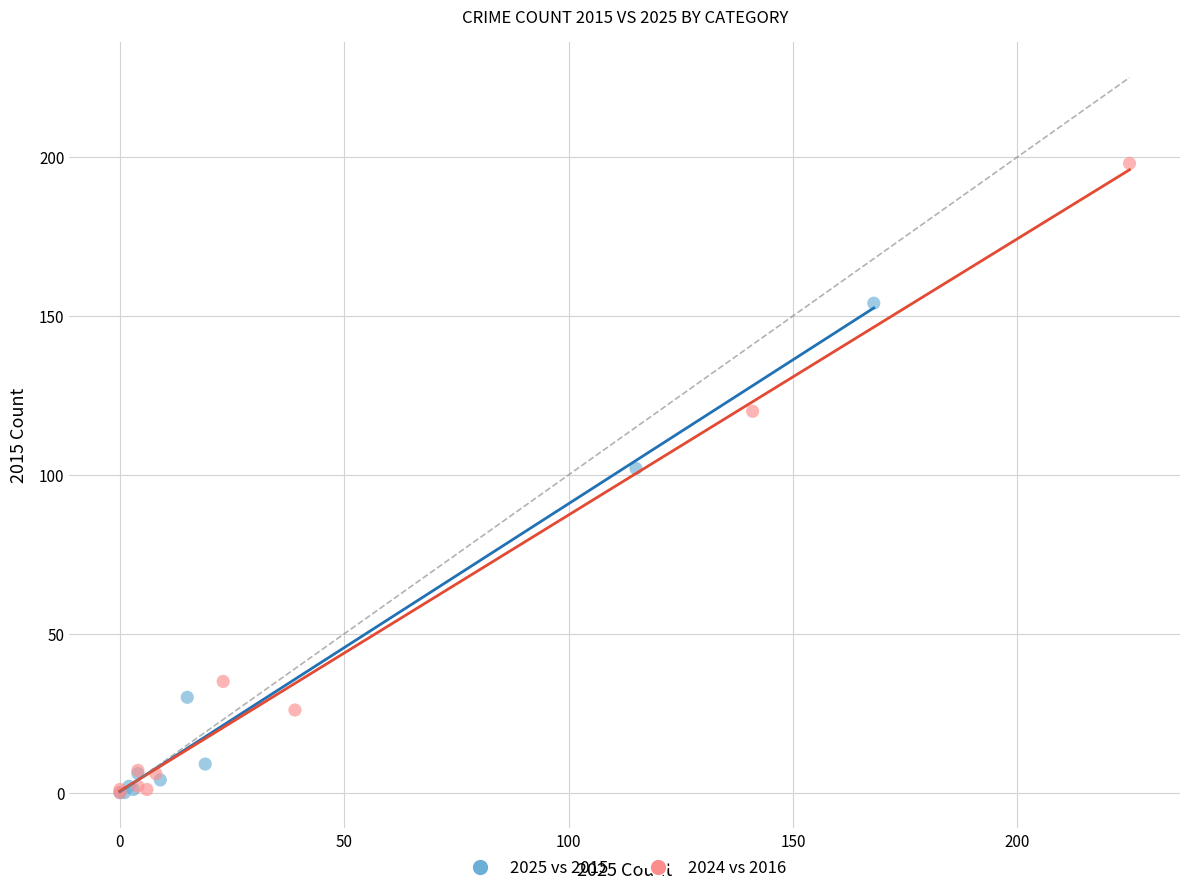

Which series has the widest spread of Y values?

2024 vs 2016